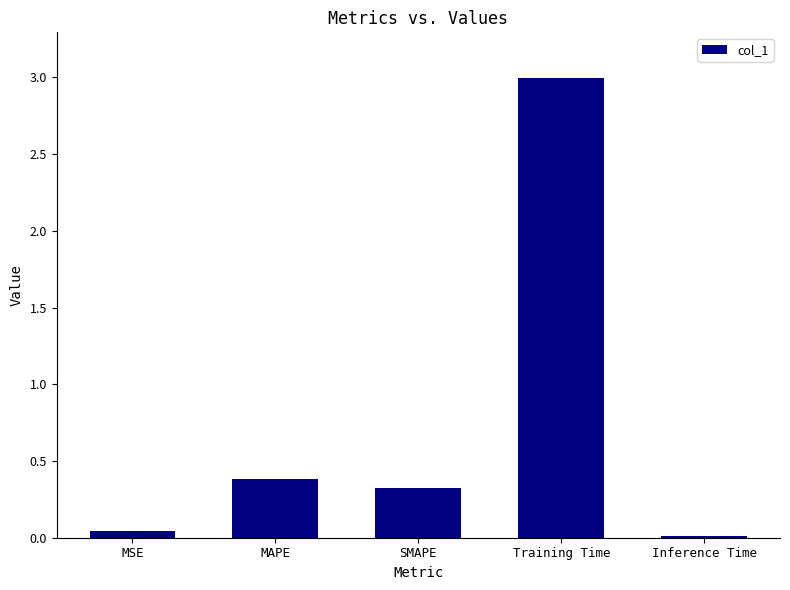

Which has a higher value, SMAPE or Training Time?

Training Time